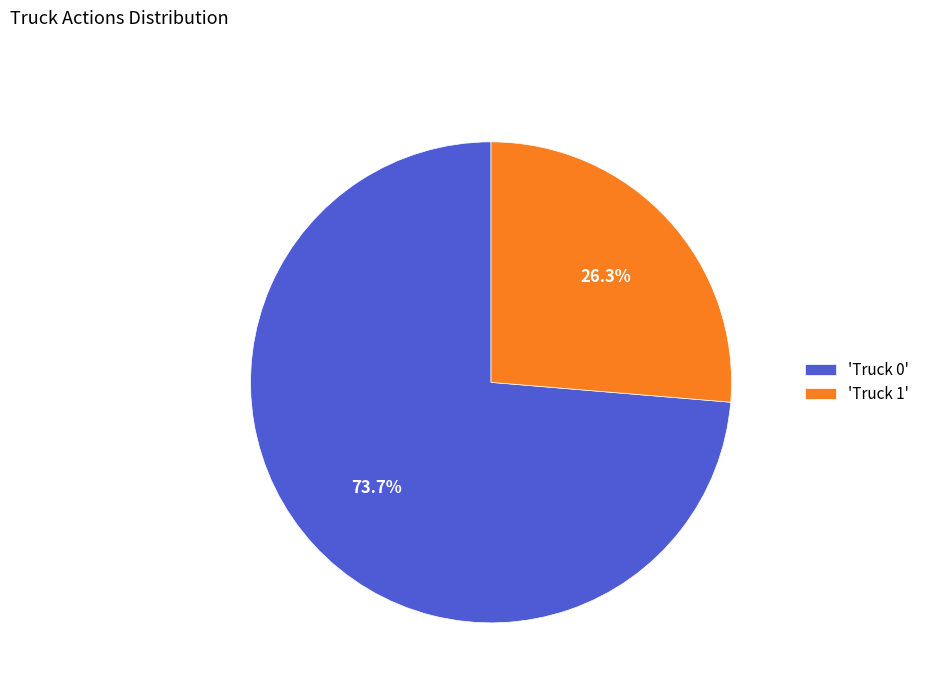

Count the number of slices in the pie.

2